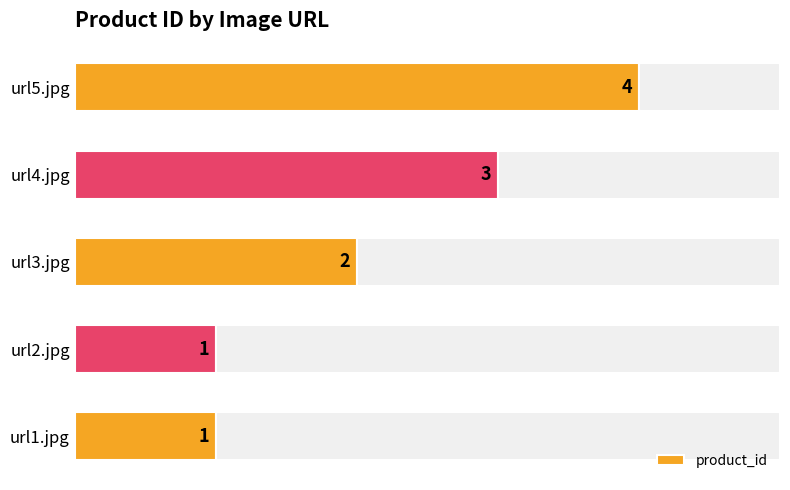

How many values are between 1 and 3?

4